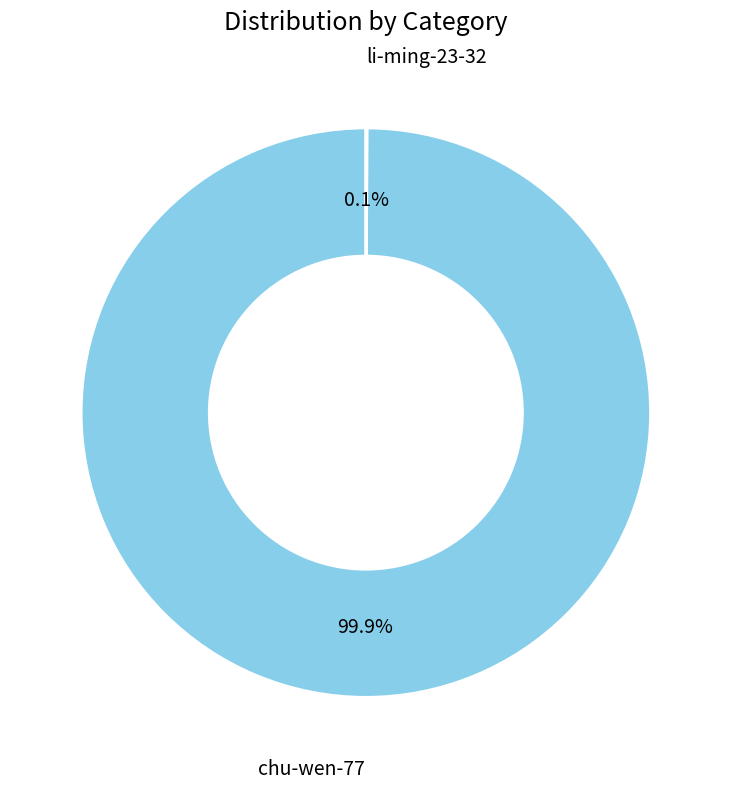

How much of the chart is everything except chu-wen-77?

0.1%